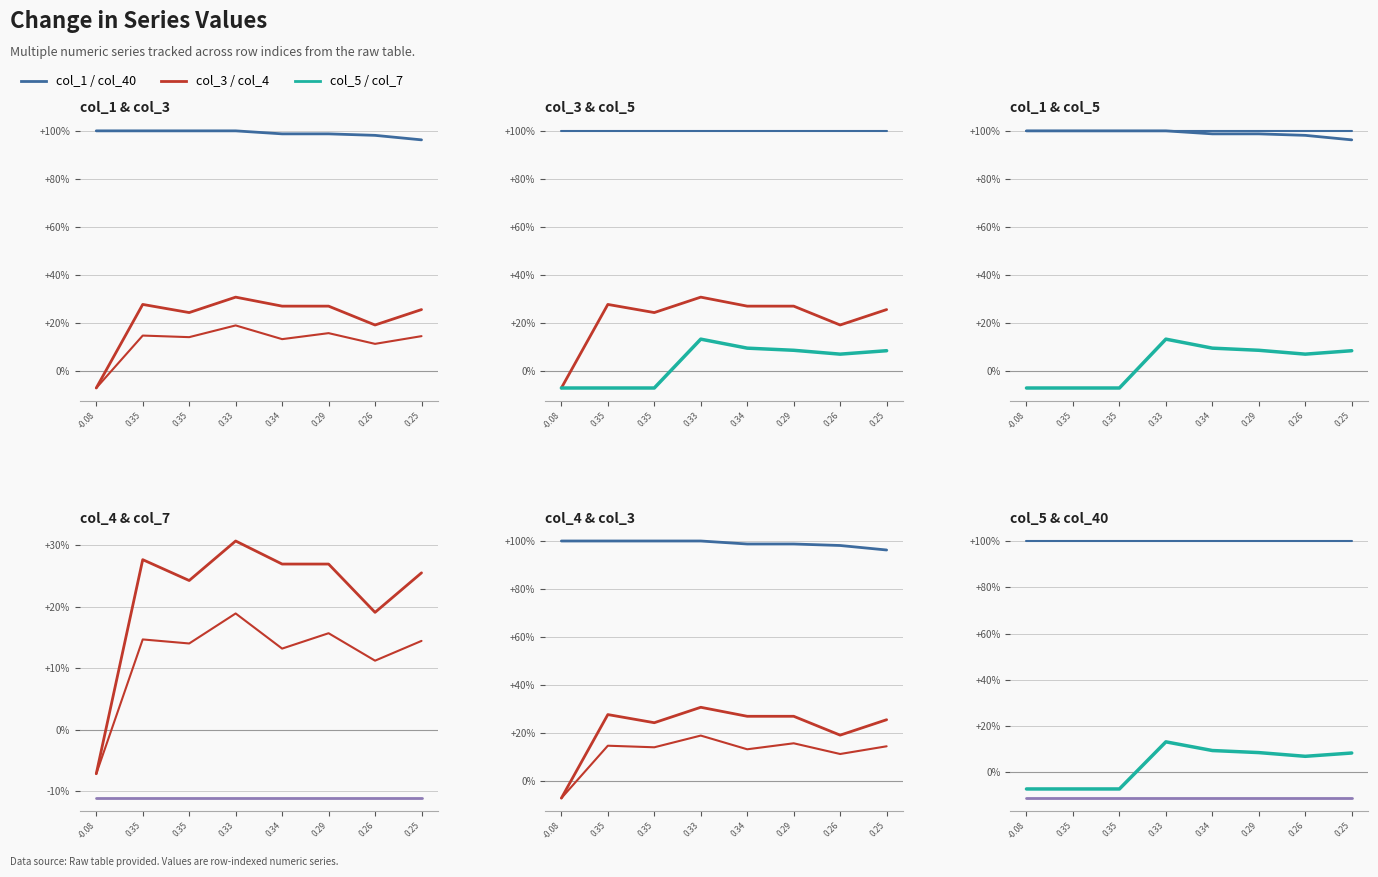

How many data points does each series have?

8